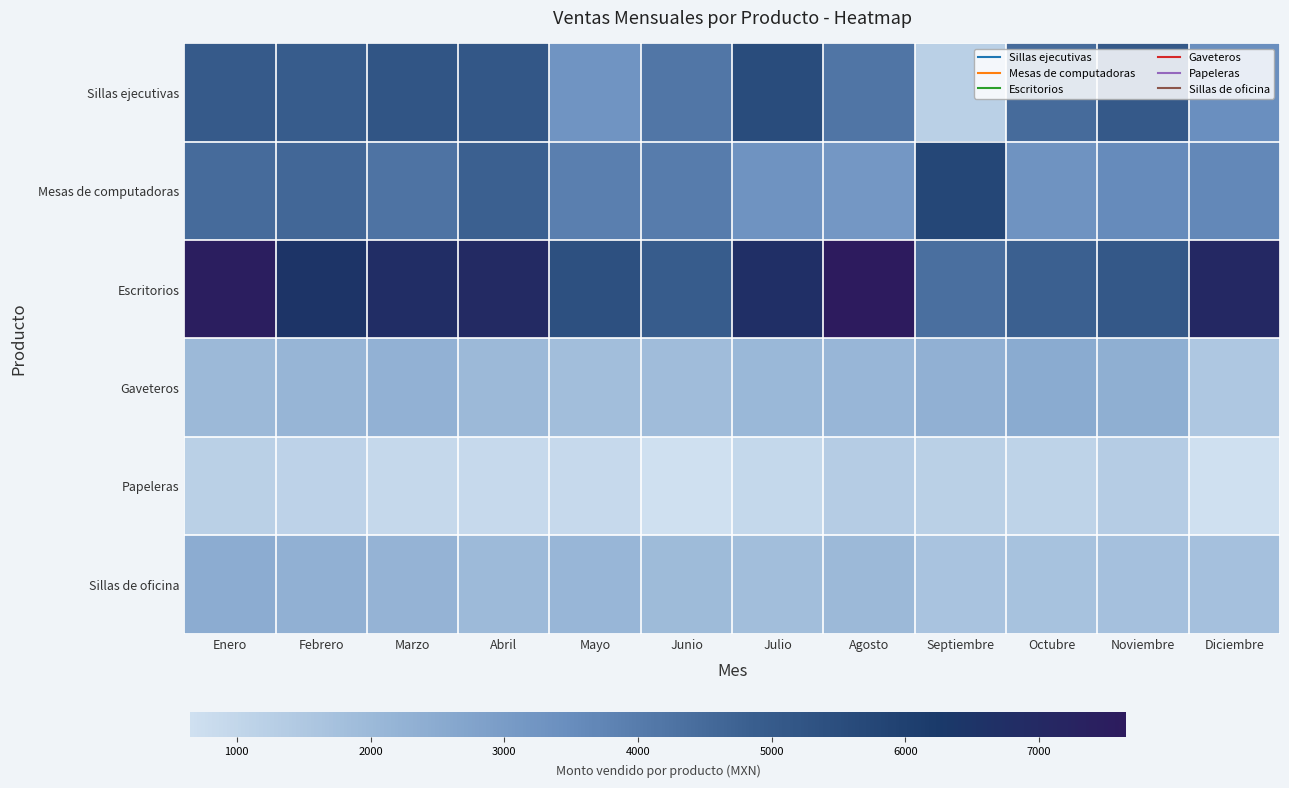

At how many categories does at least one series exceed 1934?

12